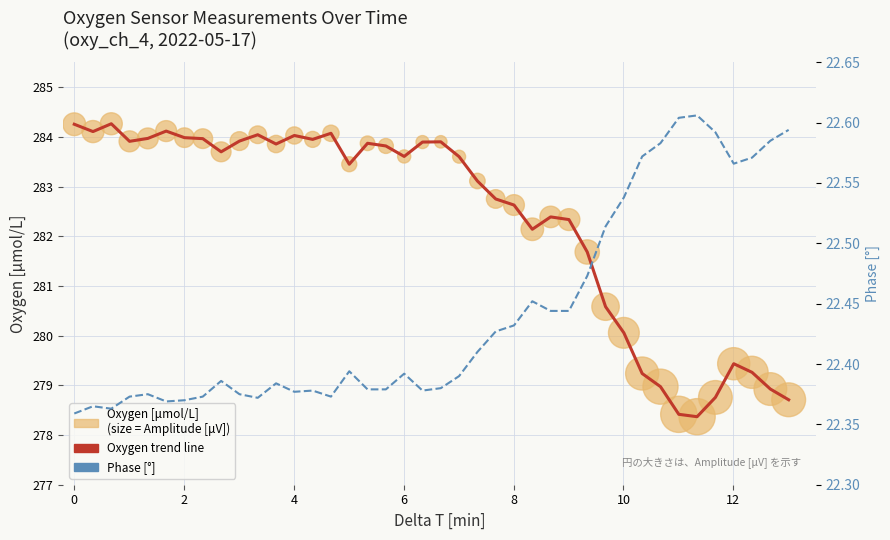

Which series has the largest total across all categories?

Oxygen trend